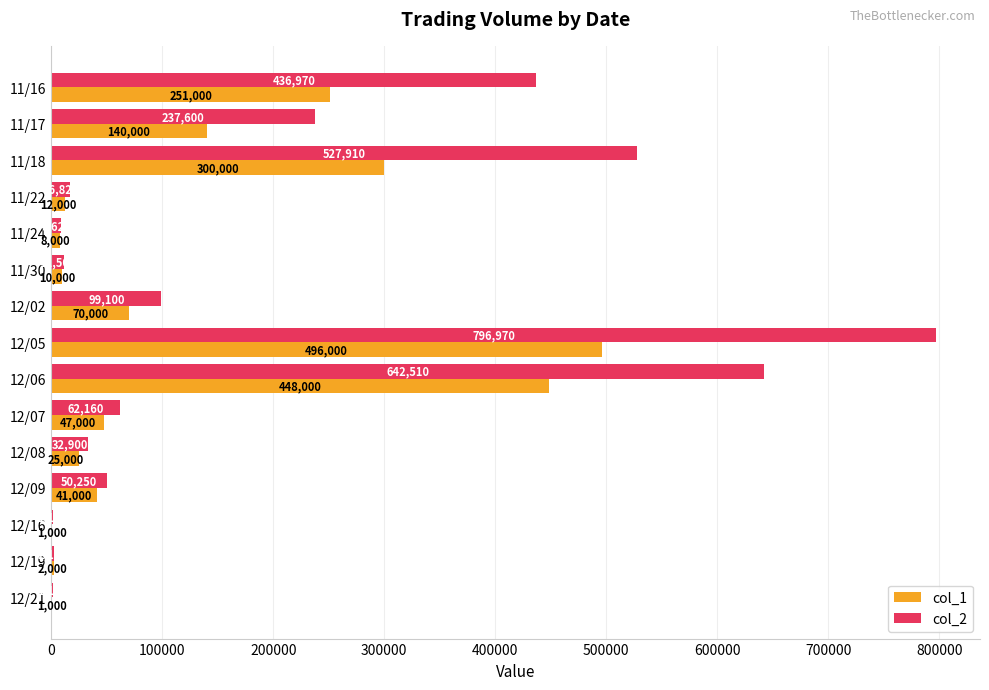

What are all the series names shown in the legend?

col_1, col_2